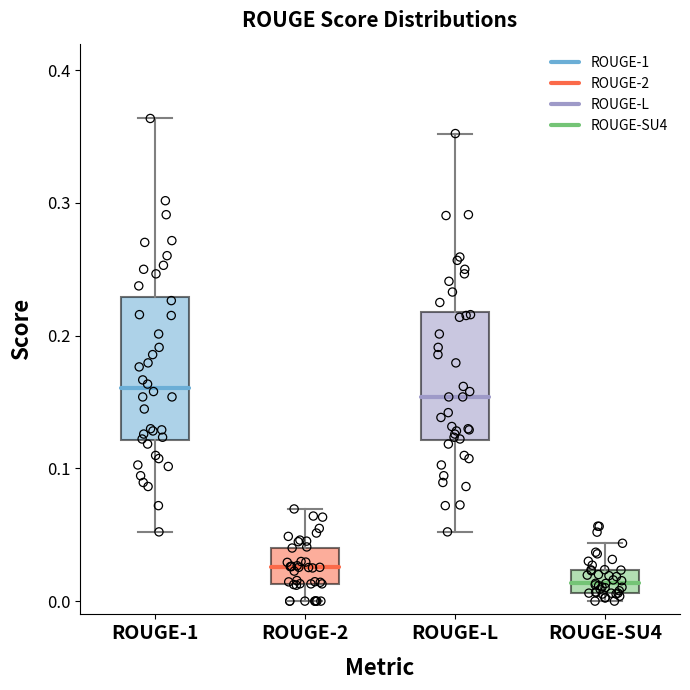

Which box's median line is the lowest?

ROUGE-SU4